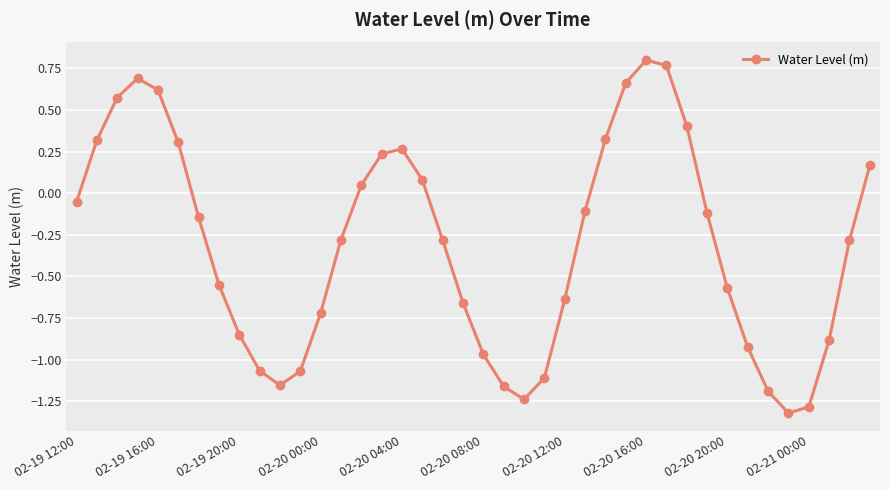

What is the difference between the second highest and second lowest values?

2.1